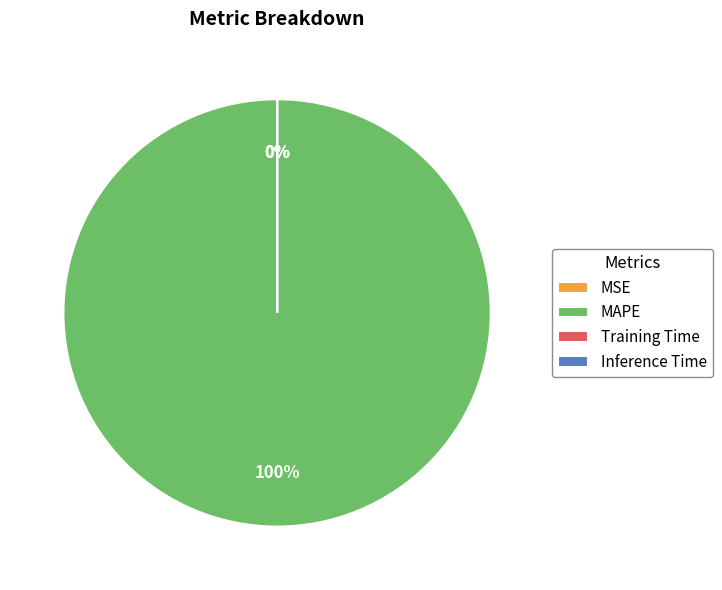

Is it true that MSE is 8% of the pie?

False